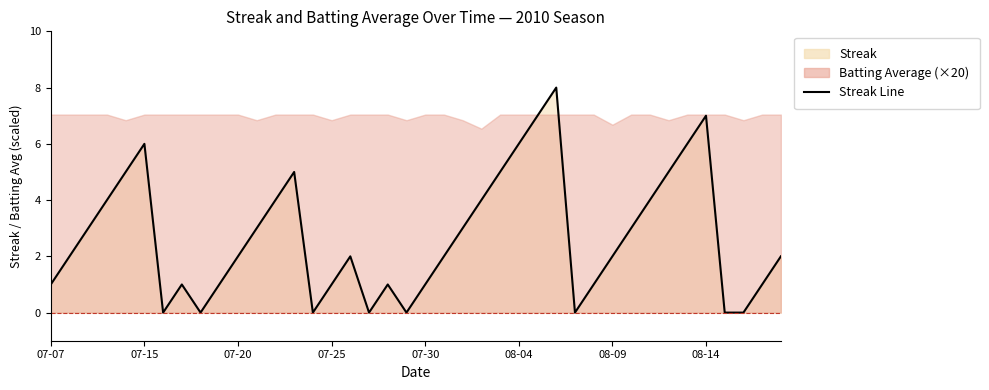

The value at 21 is 2. True or false?

True